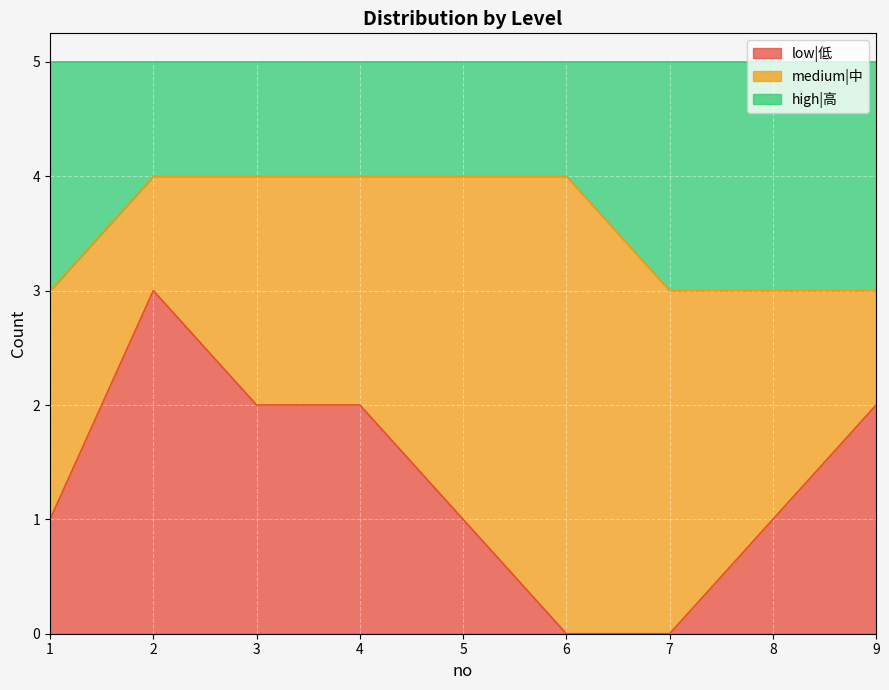

Is it true that low|低 equals 5 at 2?

False